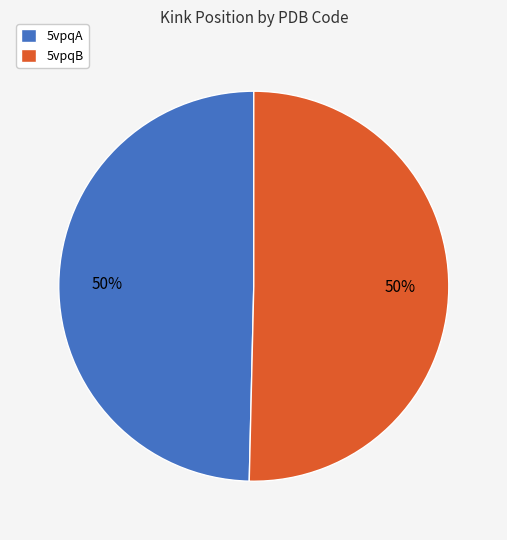

Approximately how many times larger is the value at 5vpqB compared to 5vpqA?

1.0